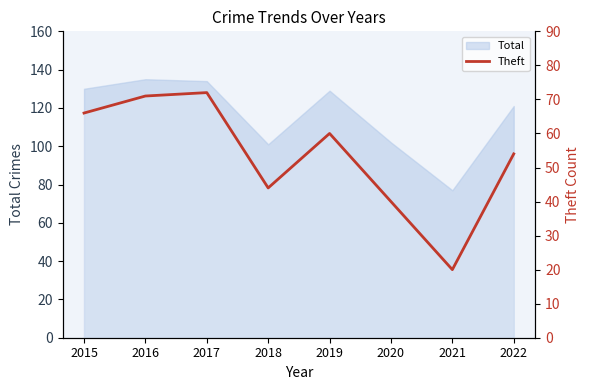

What is the value of the 4th point from the left?

44